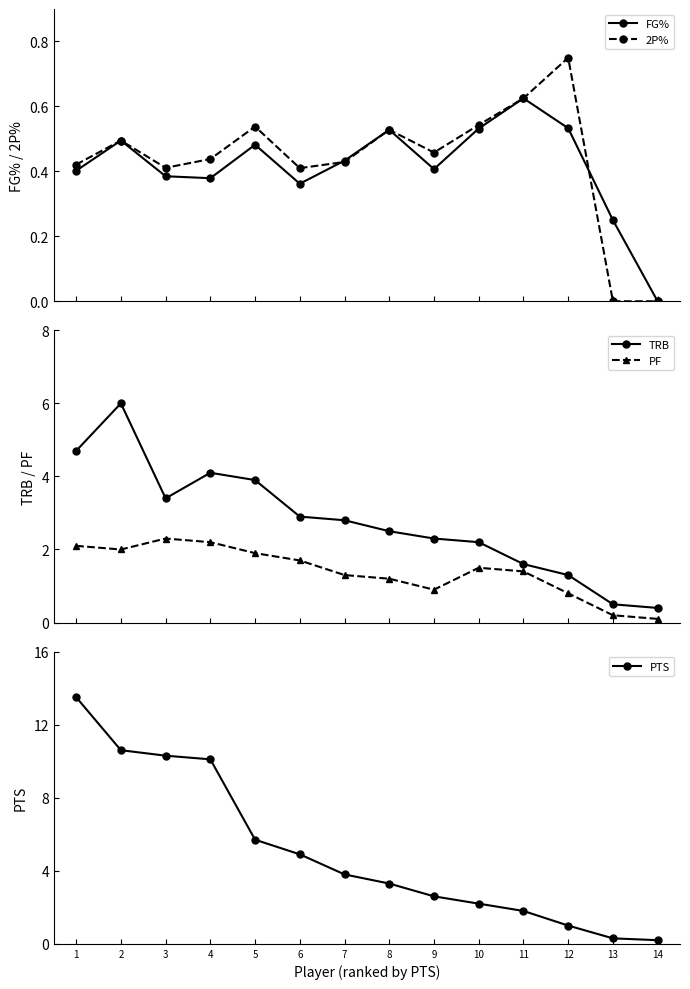

Which category has the lowest value in the 2P% series?

13